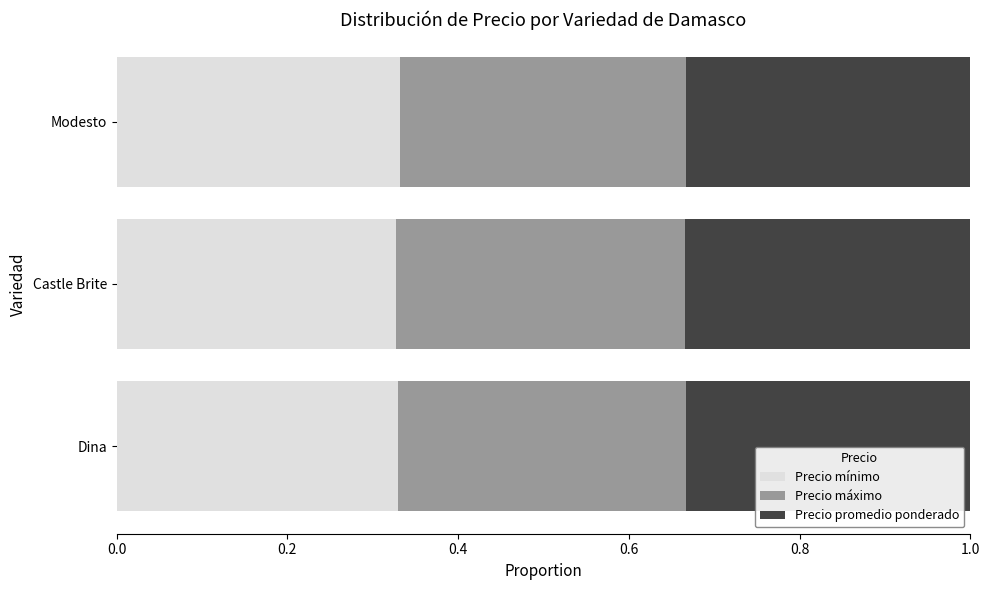

Is it true that Precio mínimo equals 0.1 at Dina?

False